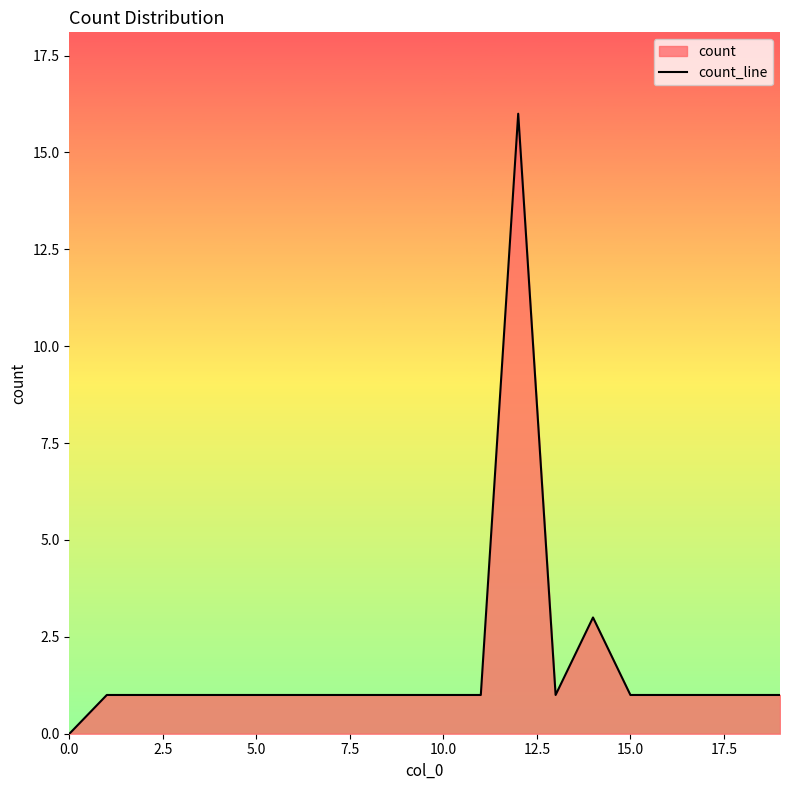

How many points are higher than both their immediate neighbors (excluding endpoints)?

2